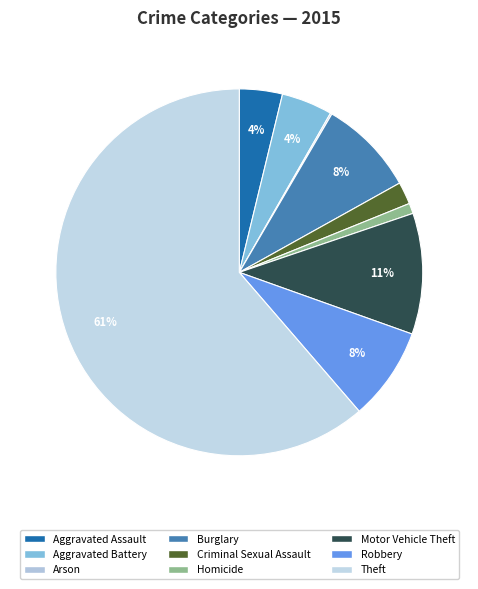

Which has a higher value, Motor Vehicle Theft or Burglary?

Motor Vehicle Theft